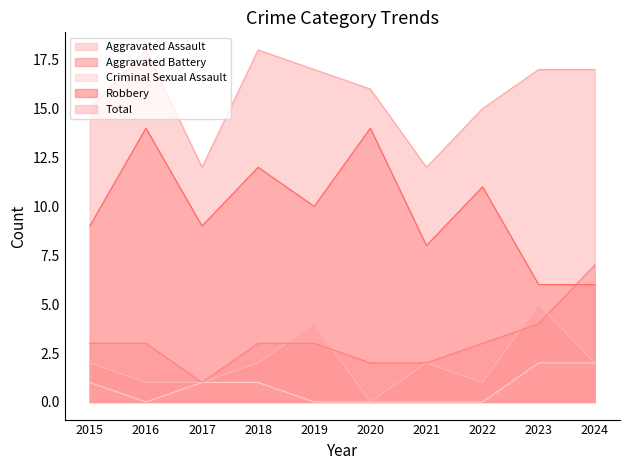

Read the Aggravated Battery value at 2016.

3